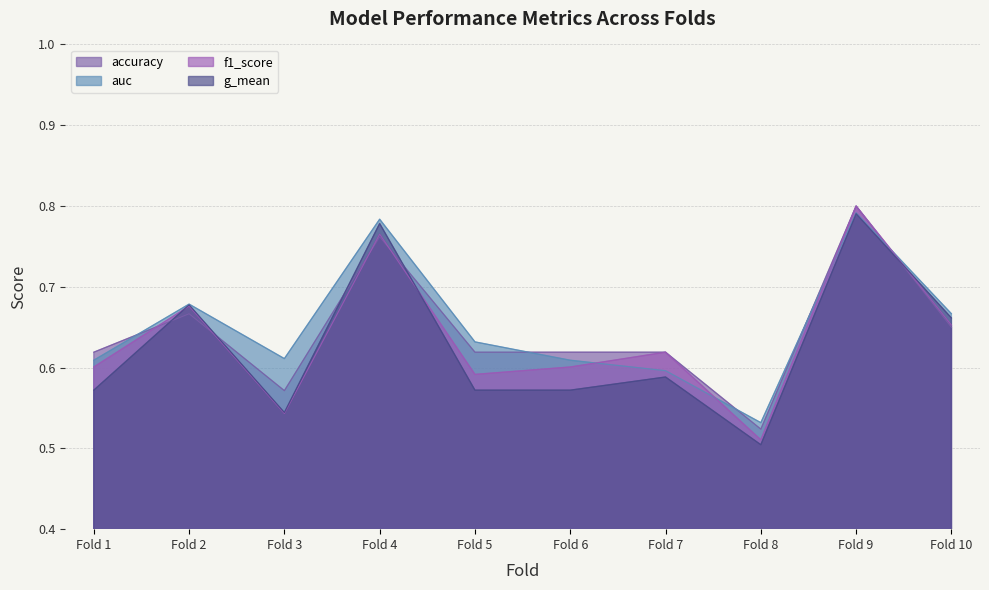

In f1_score, how many points are higher than both neighbors (excluding endpoints)?

4